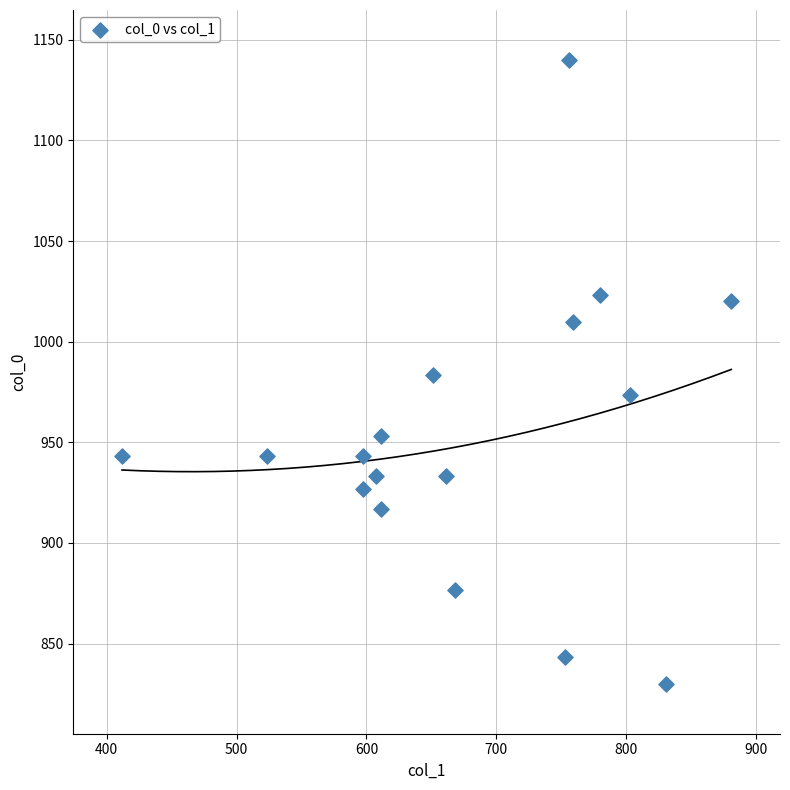

What is the range of X values (max minus min)?

469.1